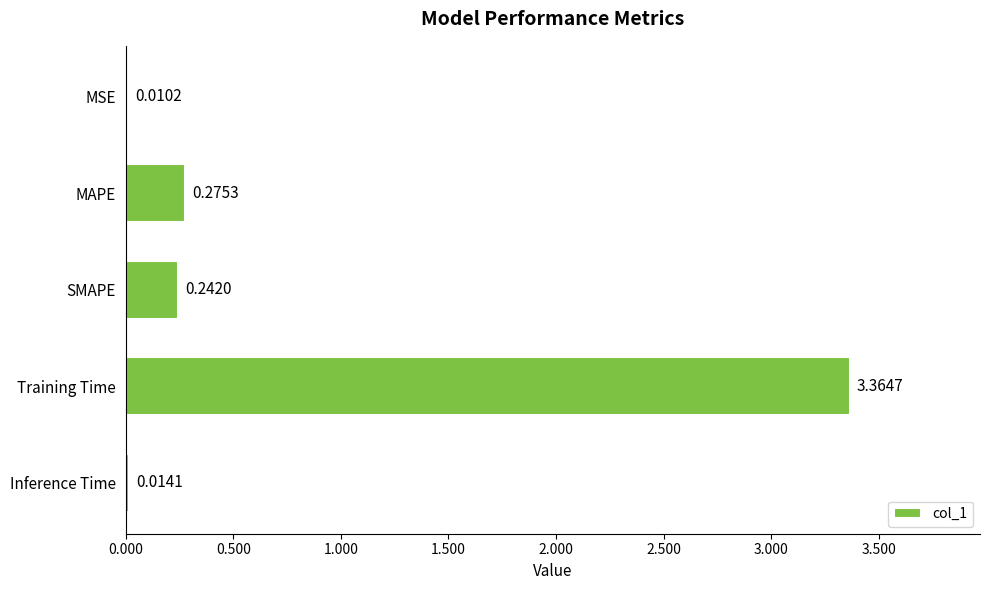

What is the sum of the values at Training Time and SMAPE?

3.6